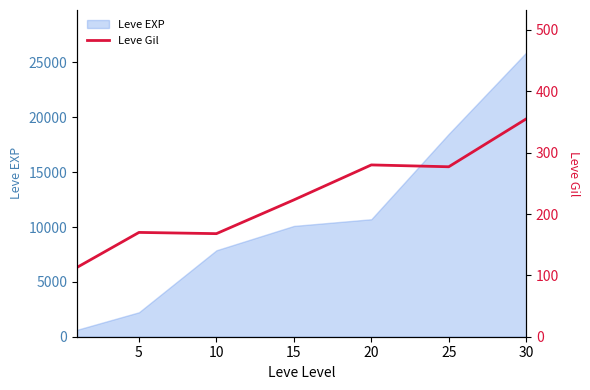

What is the change in value from 20 to 30?

+75